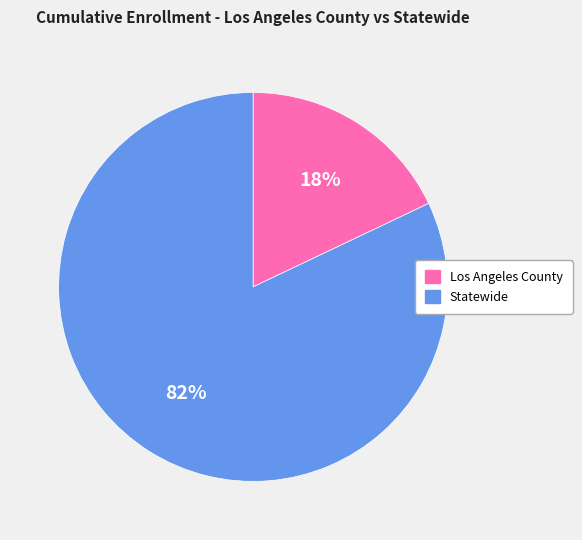

Rank the categories by value from lowest to highest.

Los Angeles County, Statewide